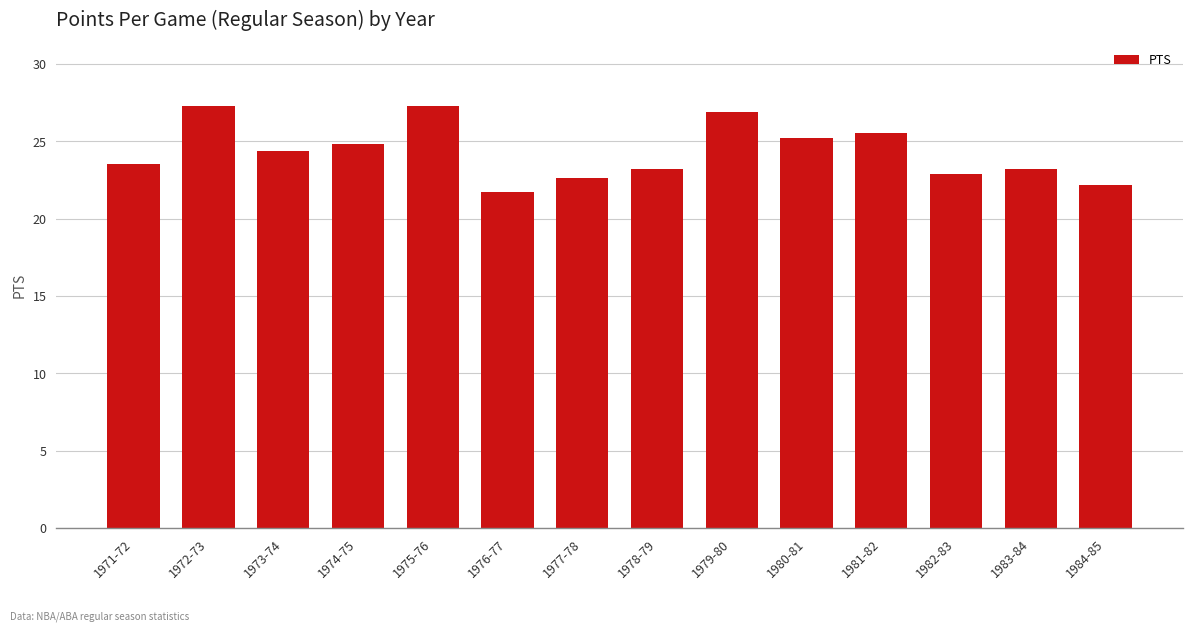

Are the bars grouped side by side (vs. stacked)?

No